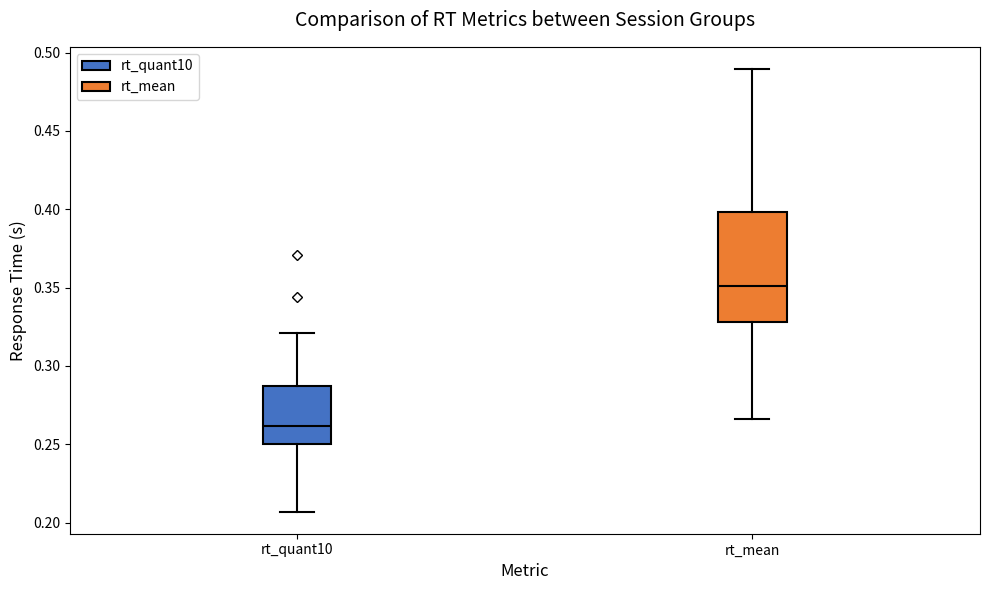

Which box is the tallest, from its lower edge to its upper edge?

rt_mean